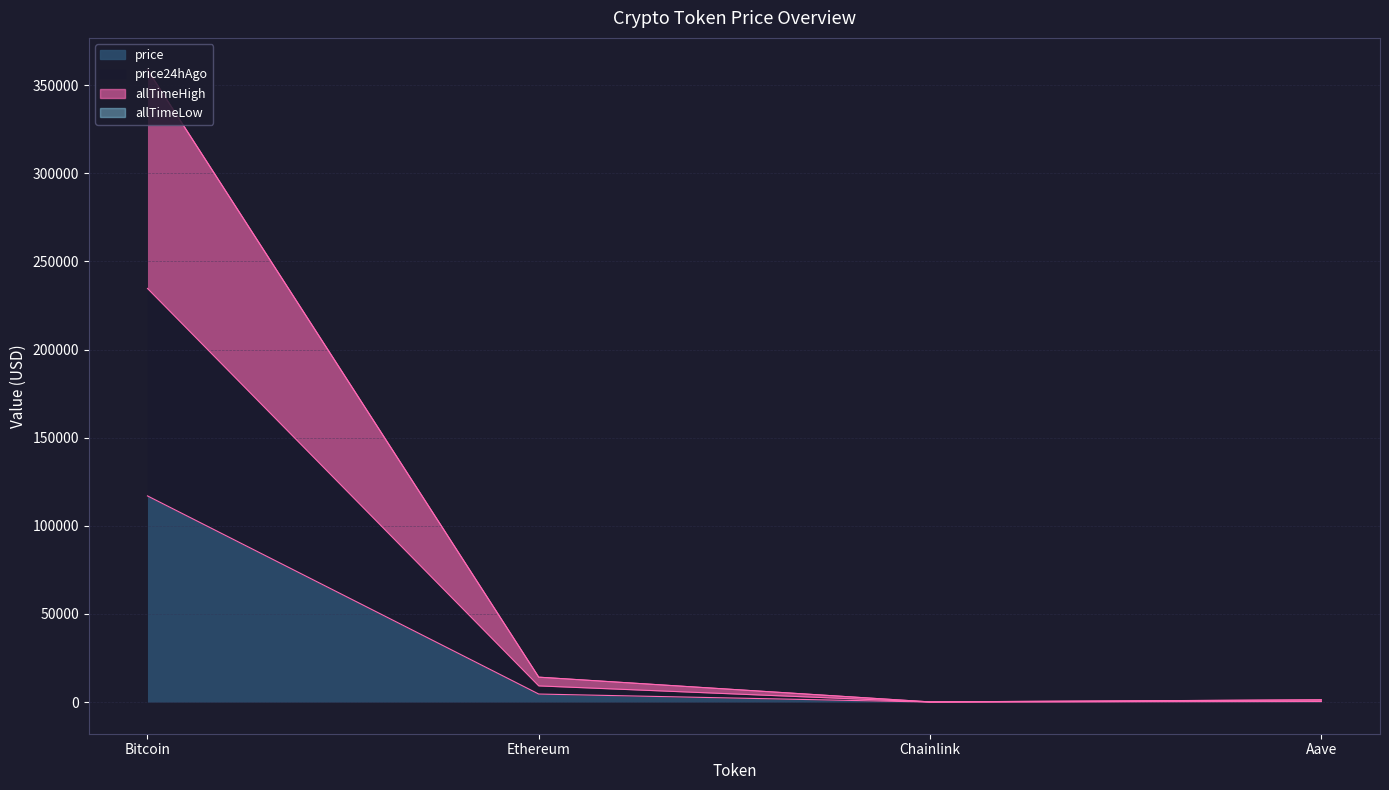

How many values in the price24hAgo series are below 9184?

2